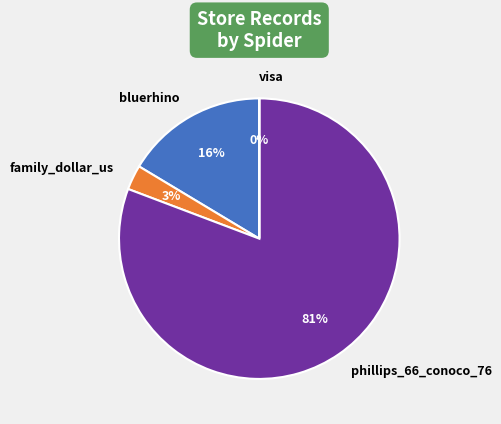

True or false: bluerhino accounts for 3% of the total.

False